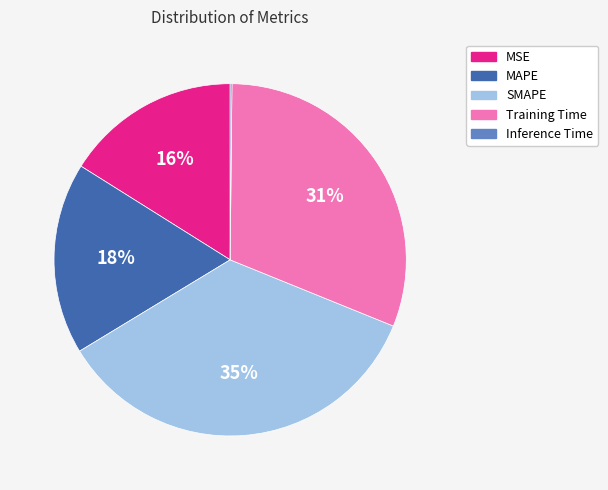

Does MAPE account for over 50% of the chart?

No